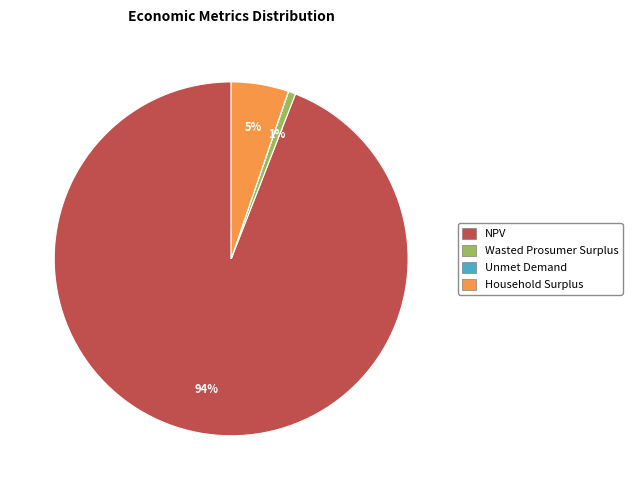

Does NPV represent more than half of the total?

Yes